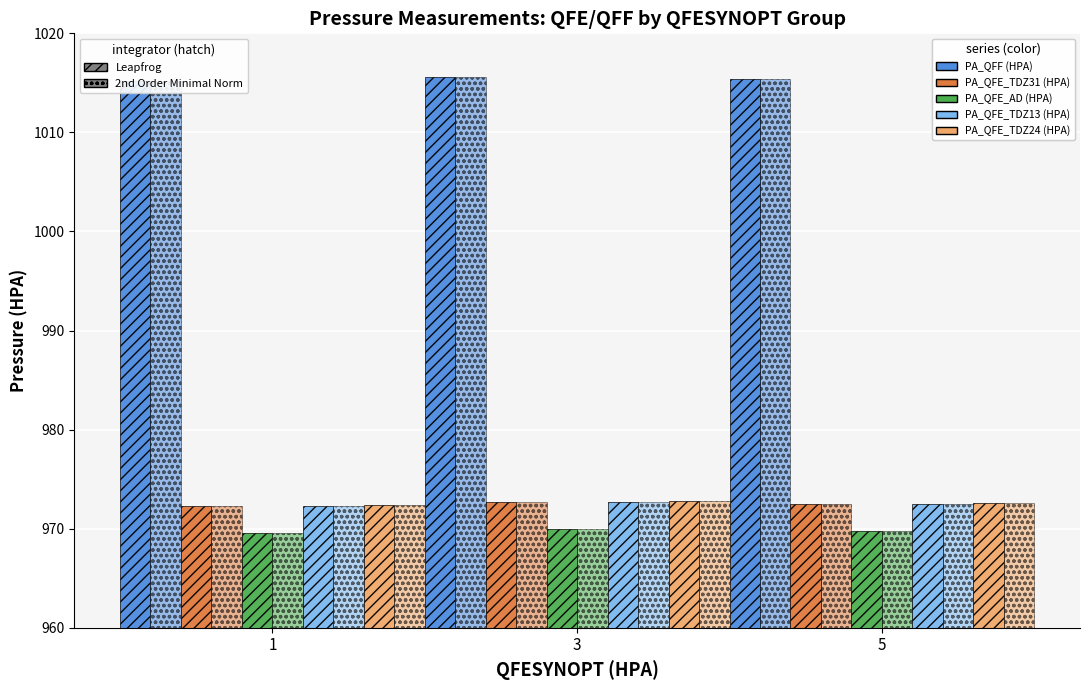

Which category has the lowest value across all series?

1